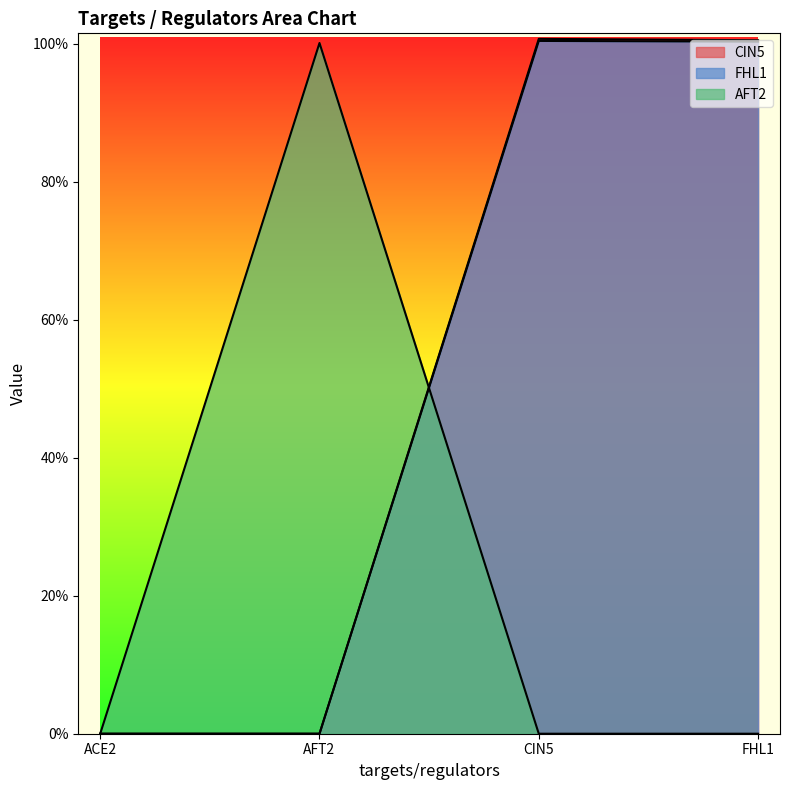

True or false: FHL1 and CIN5 intersect in this chart.

False